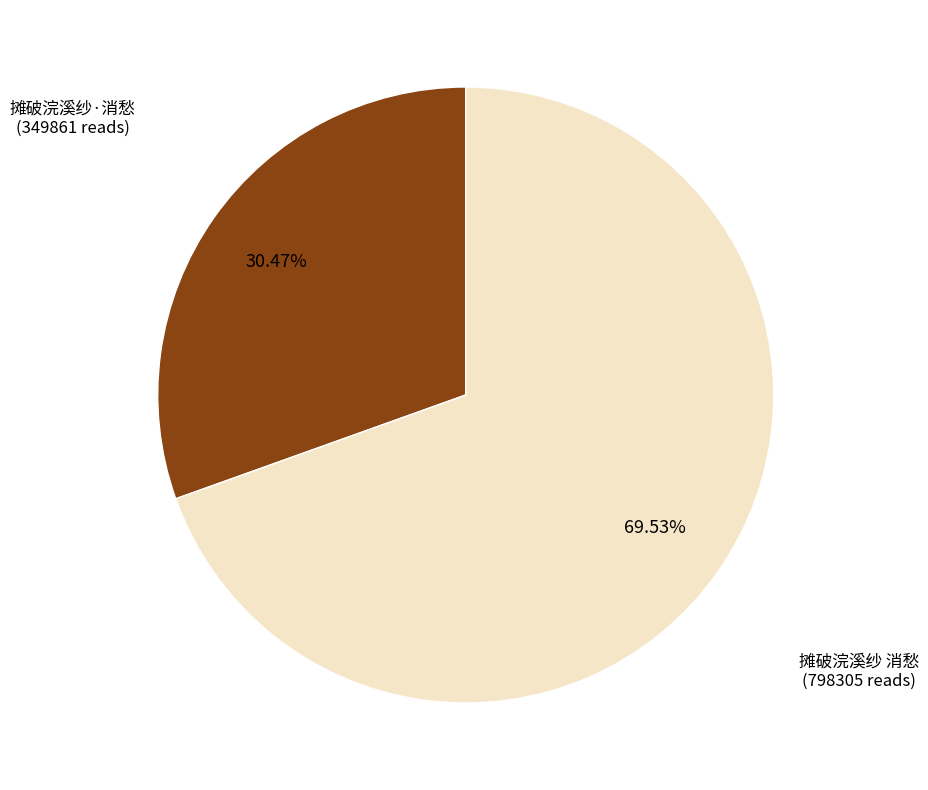

Which has a higher value, 摊破浣溪纱·消愁 or 摊破浣溪纱 消愁?

摊破浣溪纱 消愁